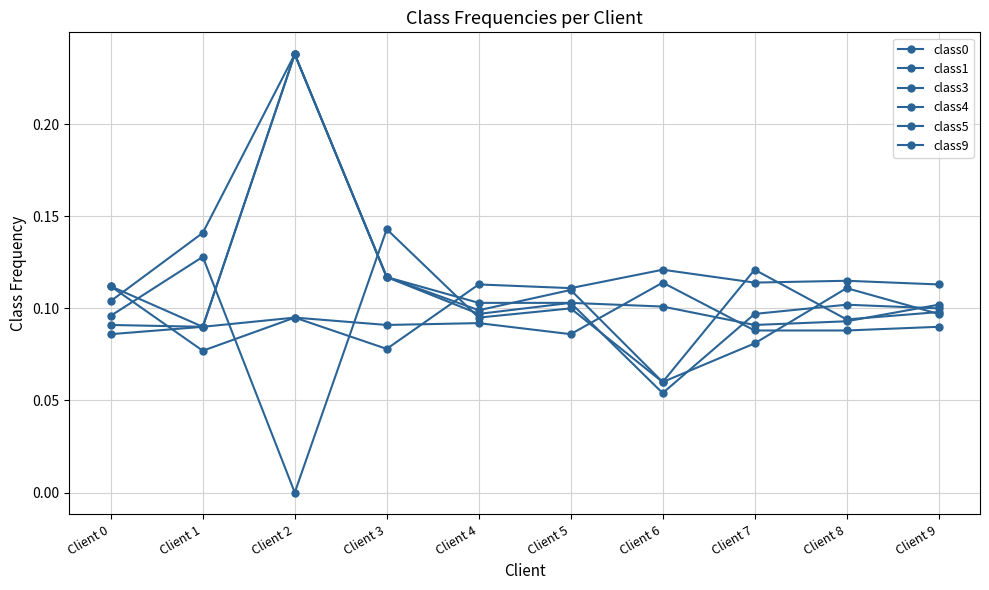

At which category does class3 reach its first local valley?

Client 1